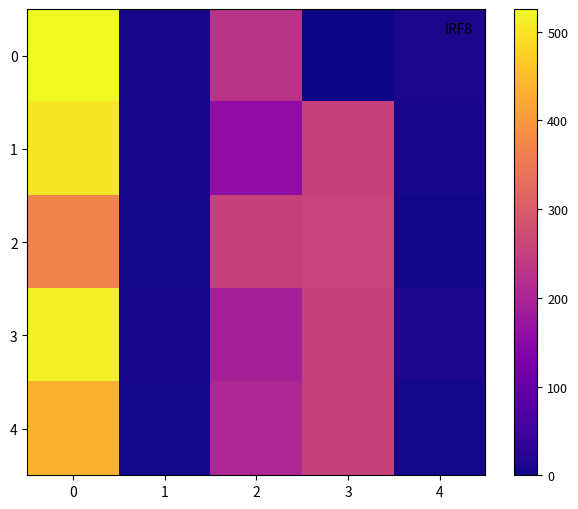

At how many categories does at least one series exceed 239?

3